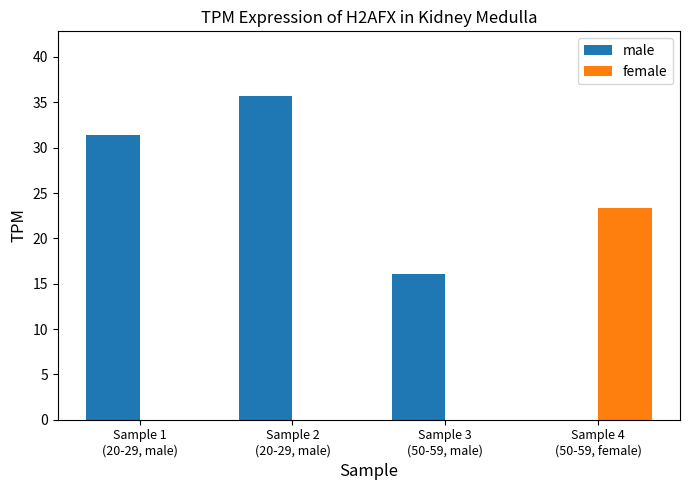

How many data points does each series have?

4